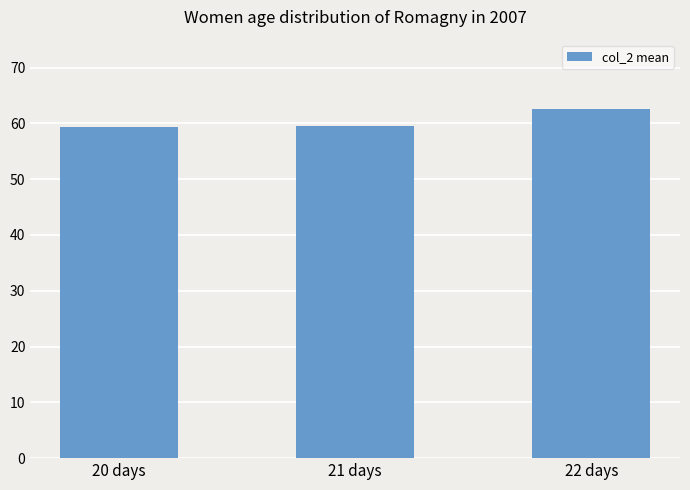

What is the difference between the values at 21 days and 20 days?

0.1